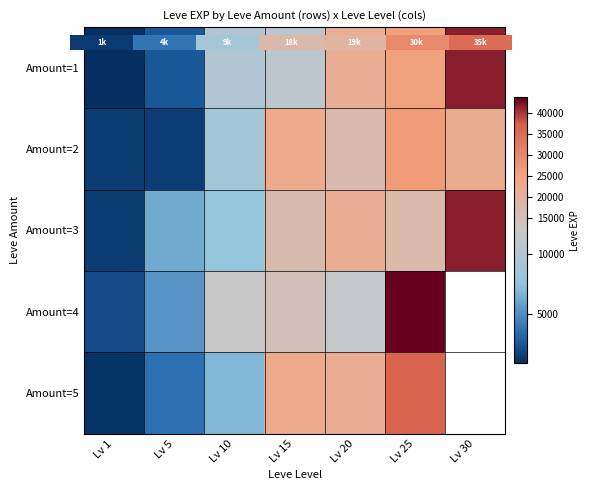

What is the difference between the maximum and minimum values in the Amount=4 series?

41560.0